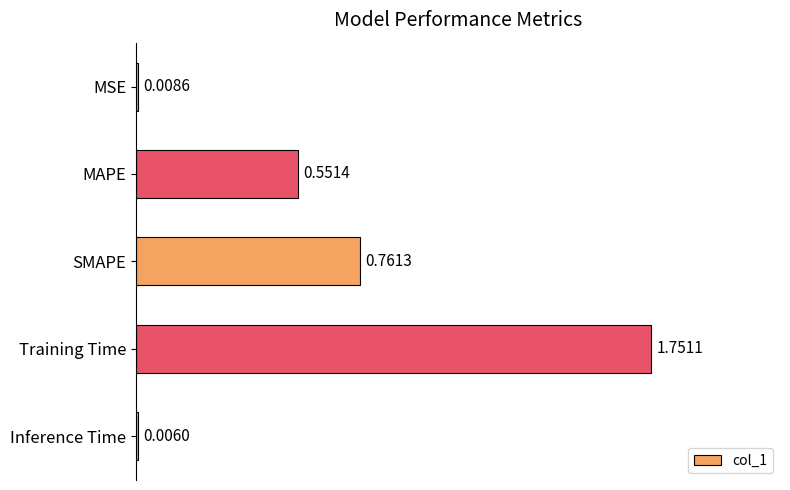

Which category has the highest value across all series?

Training Time